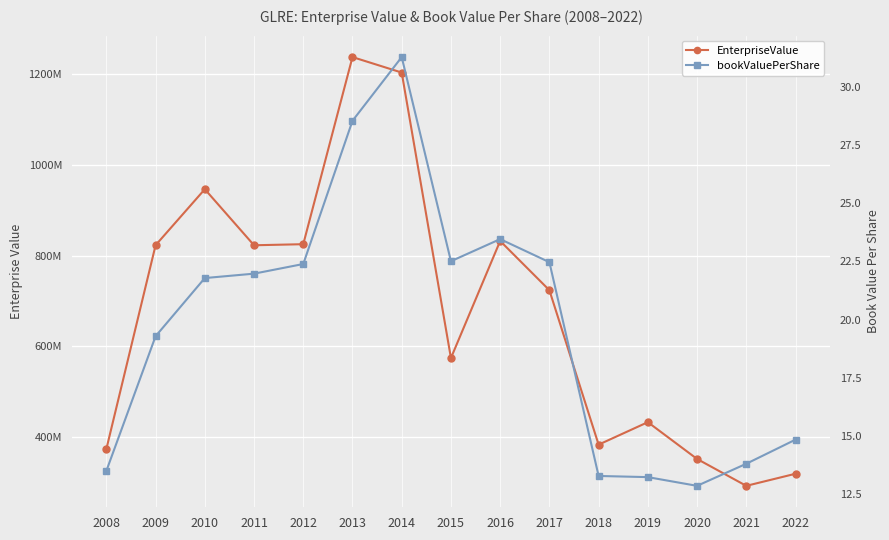

What is the value of the bookValuePerShare point at the 3rd from the left?

21.8